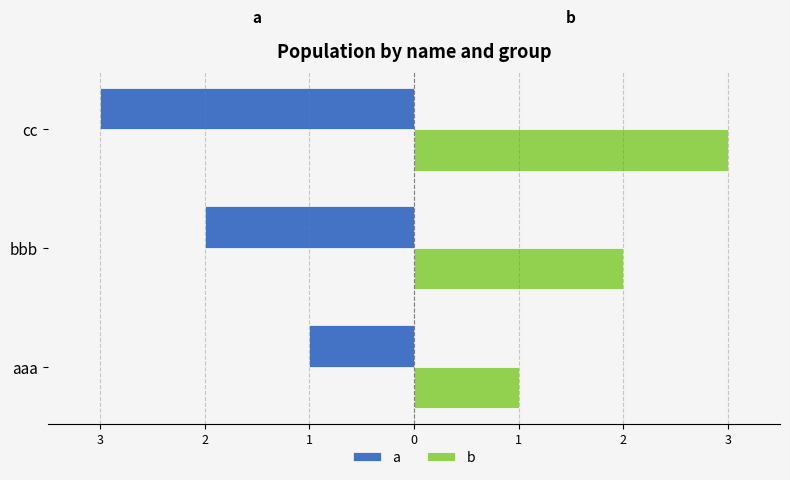

Rank the series by their maximum value, from highest to lowest.

b, a